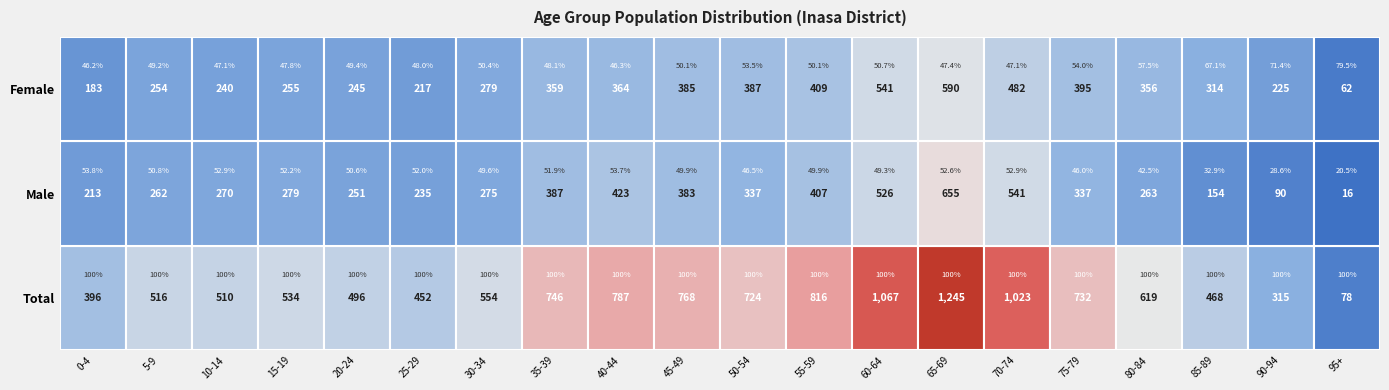

The value of male at 50-54 is 588. True or false?

False